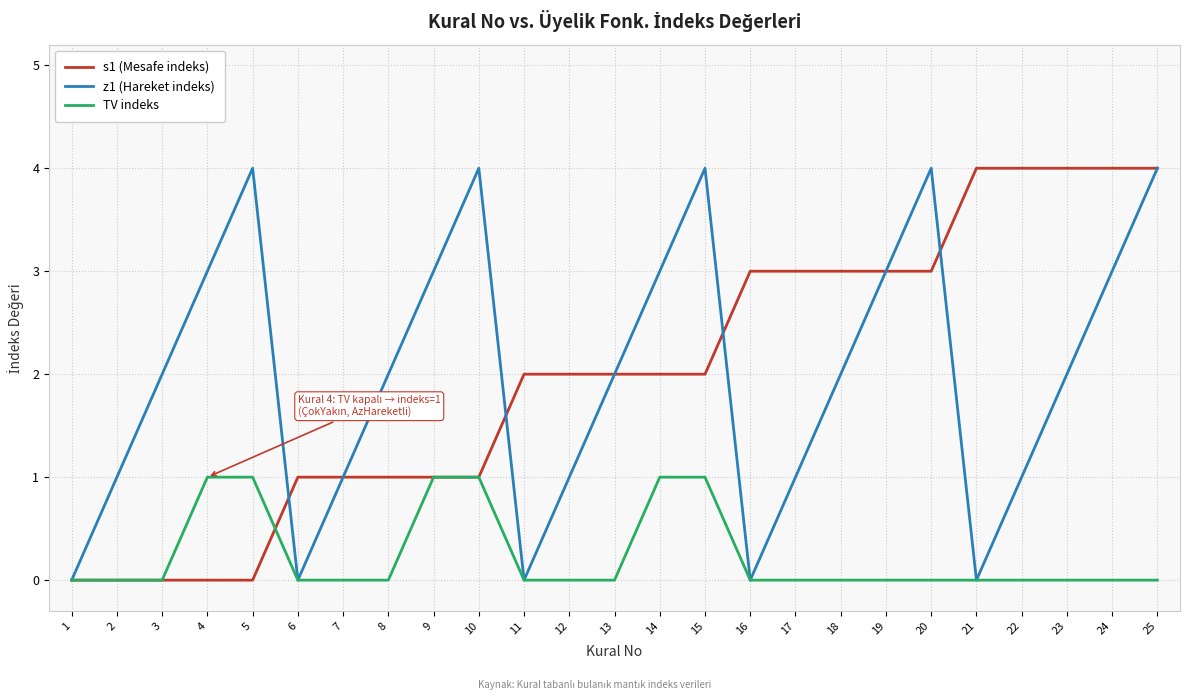

The value of z1 (Hareket indeks) at 18 is 1. True or false?

False